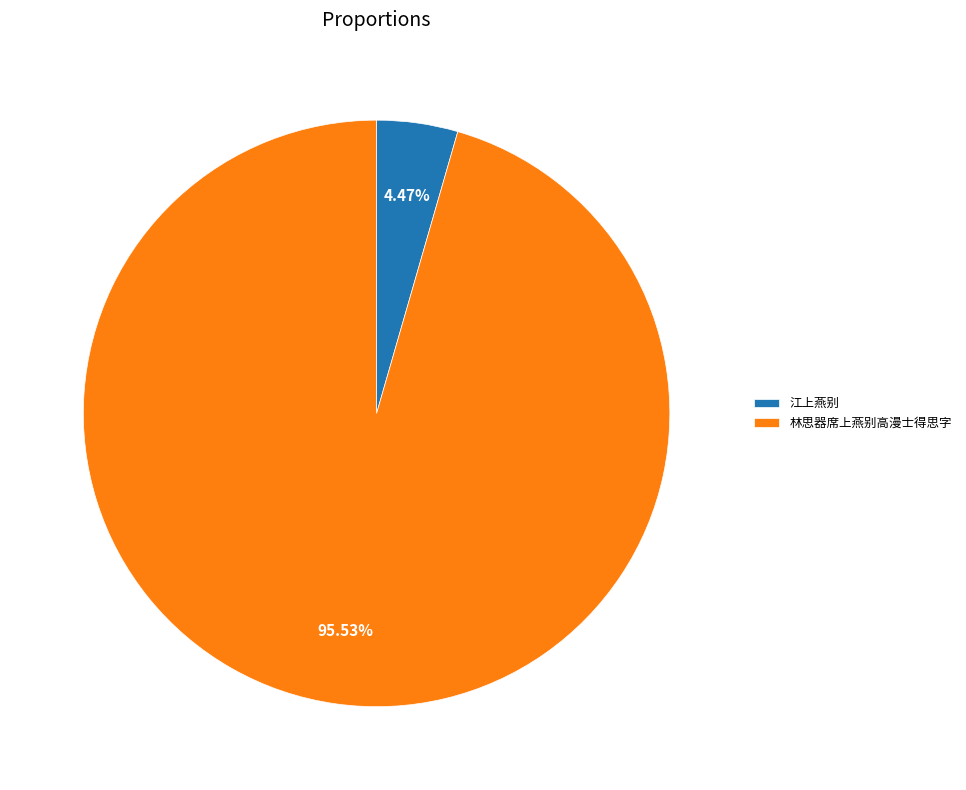

Rank the categories by value from lowest to highest.

江上燕别, 林思器席上燕别高漫士得思字